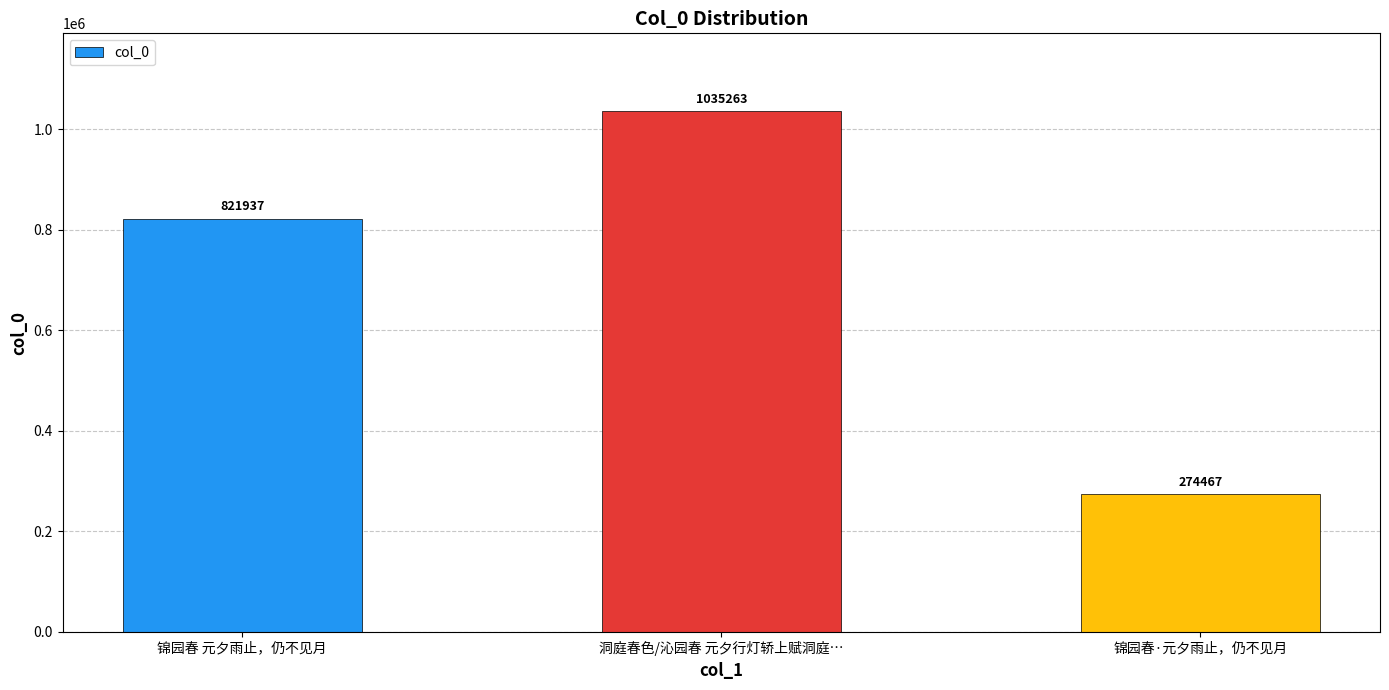

The value at 锦园春·元夕雨止，仍不见月 is 150507. True or false?

False